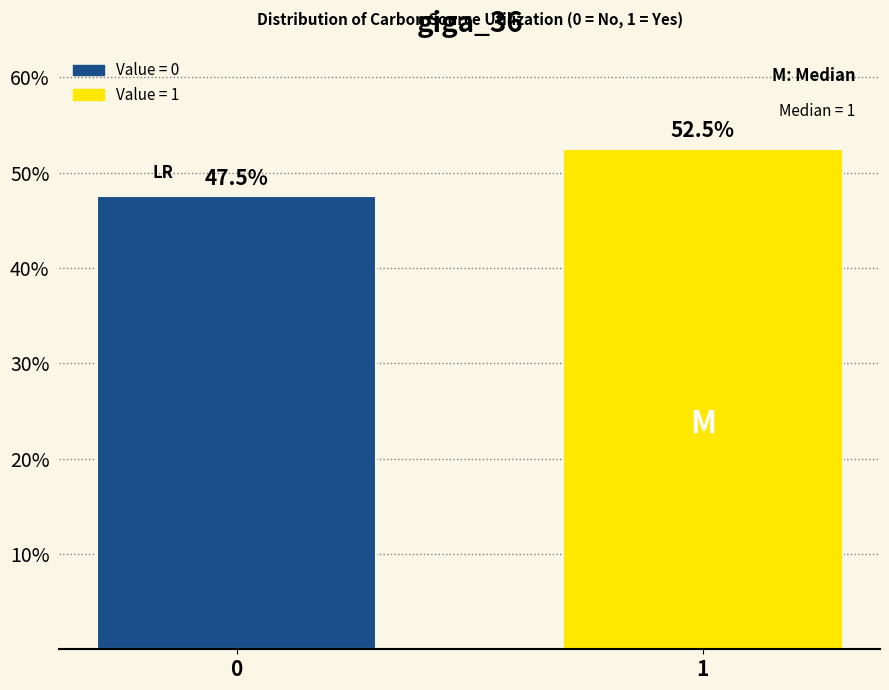

Reading left to right, extract all data points from this chart.

0=47.5	1=52.5